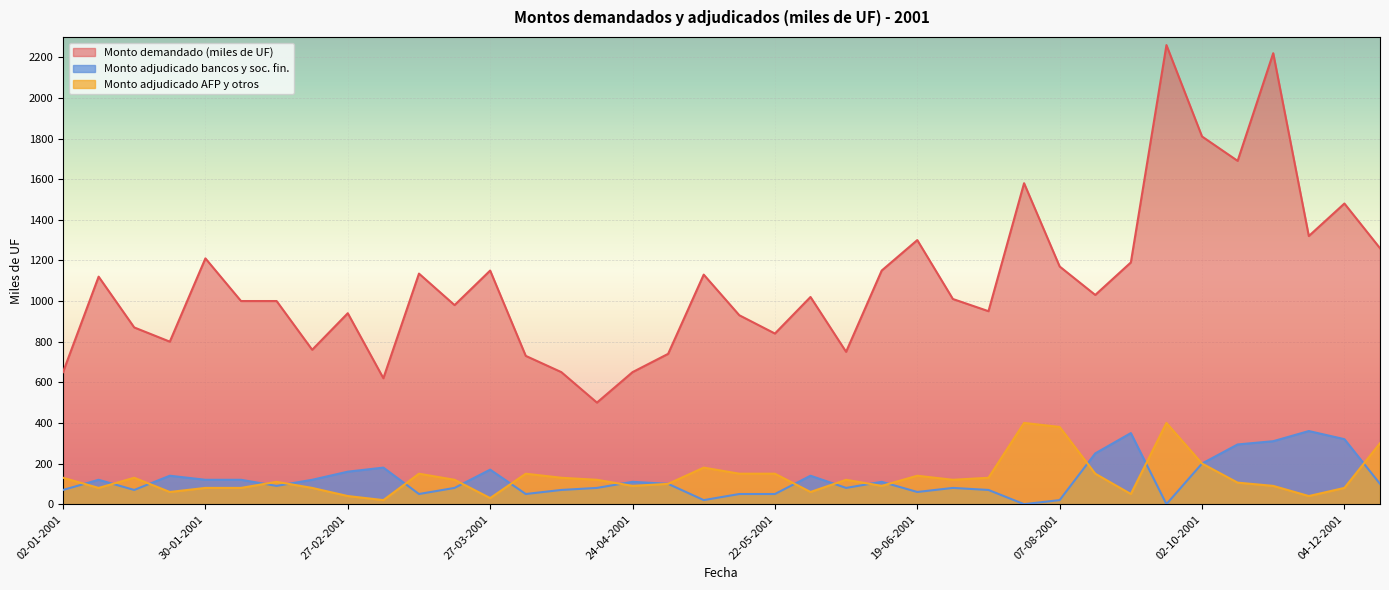

True or false: Monto adjudicado AFP y otros has more than 1 points higher than both neighbors.

True